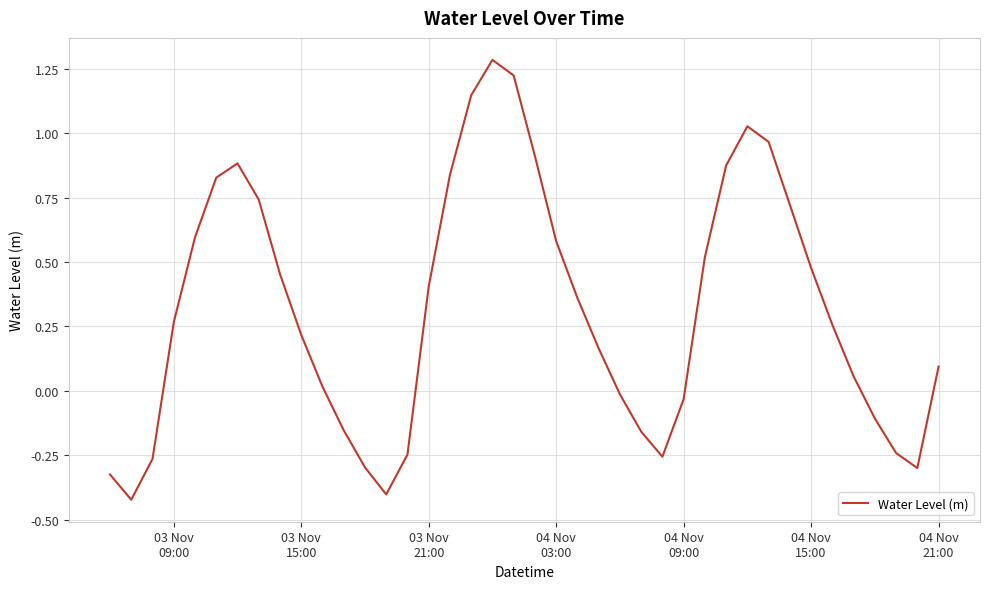

What is the greatest value displayed?

1.3